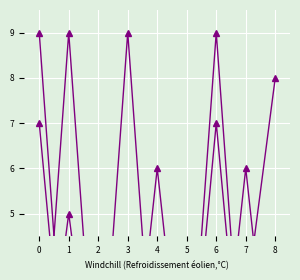

What is the maximum value shown in the chart?

9